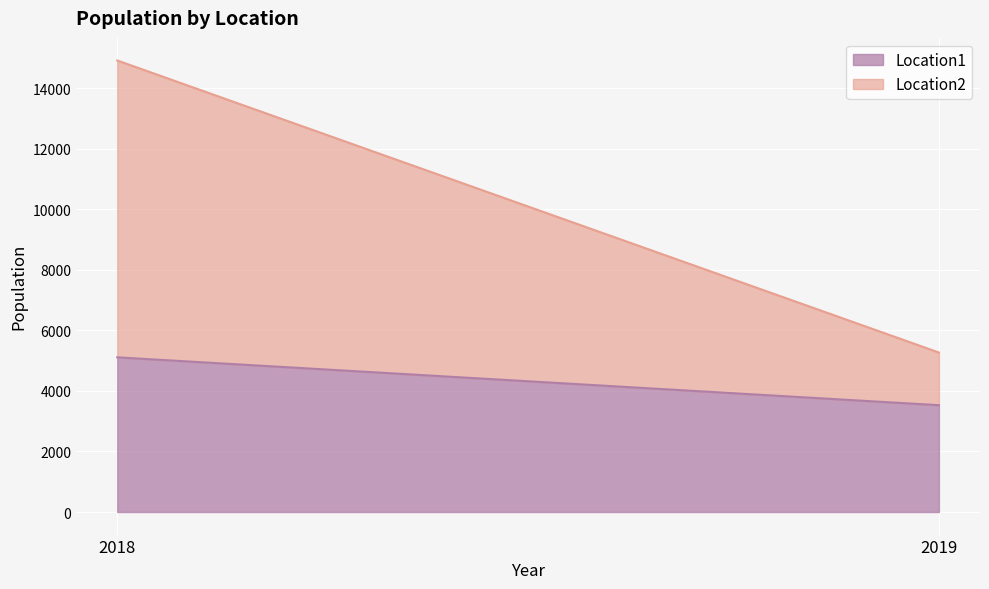

At how many categories does at least one series exceed 2237?

2